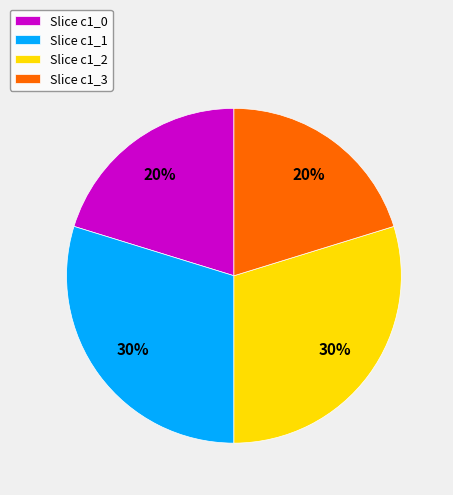

The Slice c1_0 slice represents 20% of the pie. True or false?

True